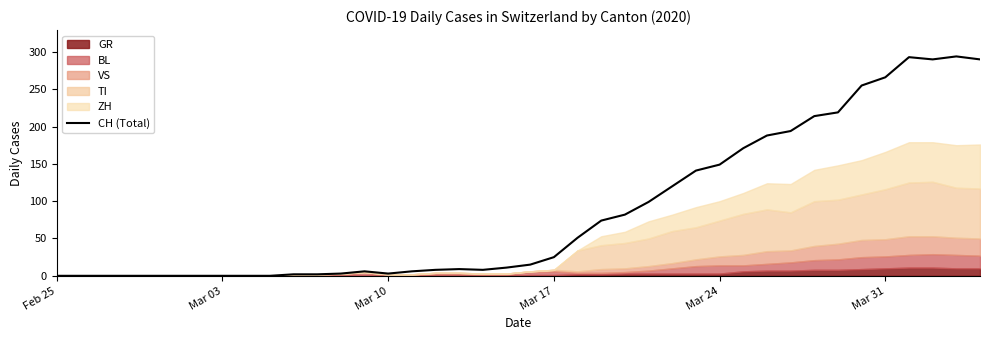

True or false: CH (Total) has a value of 61 at Mar 24.

False